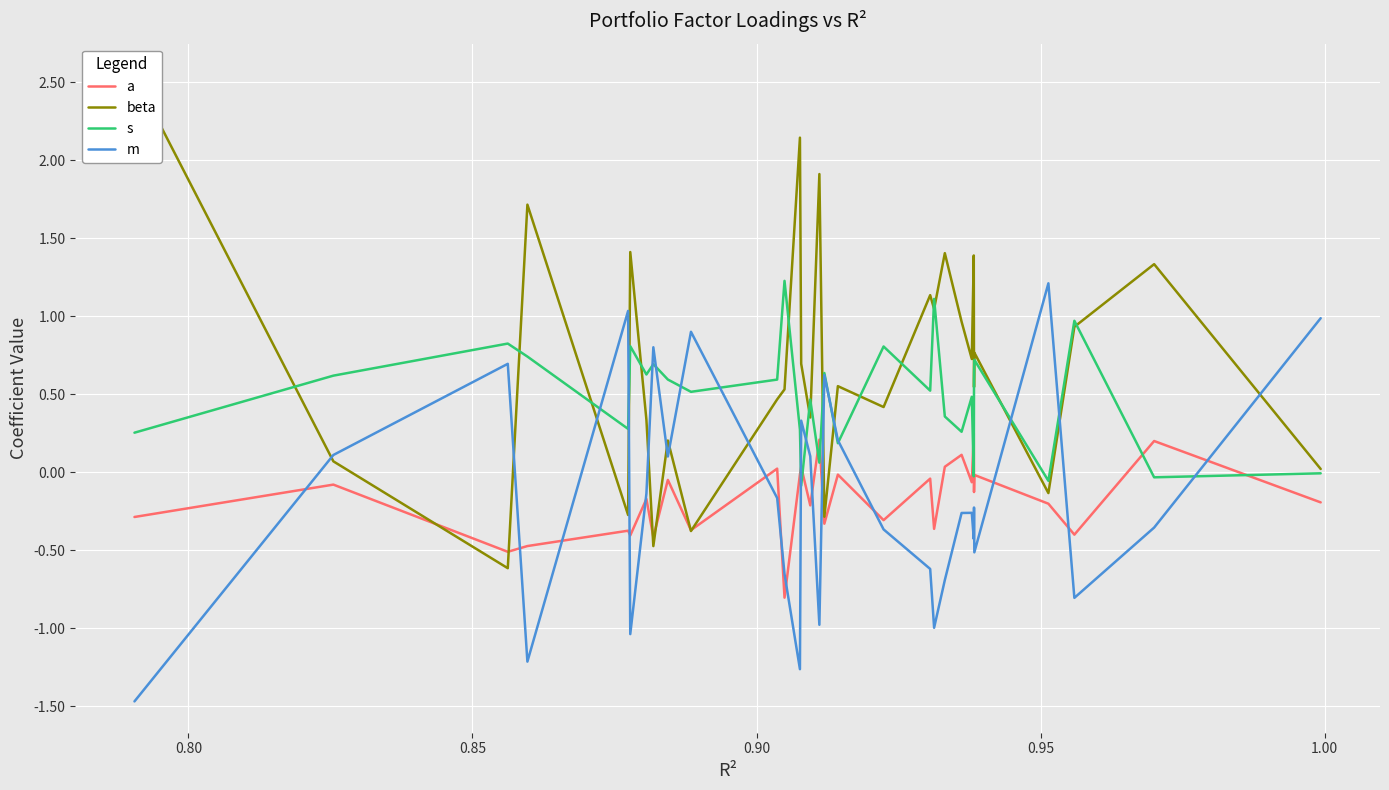

What is the difference between the second highest and minimum values in the beta series?

2.8